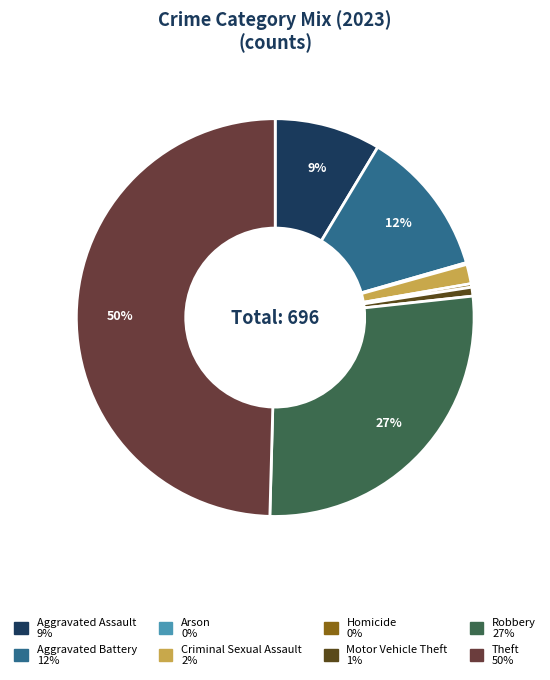

Is the sum of Theft and Robbery greater than half?

Yes